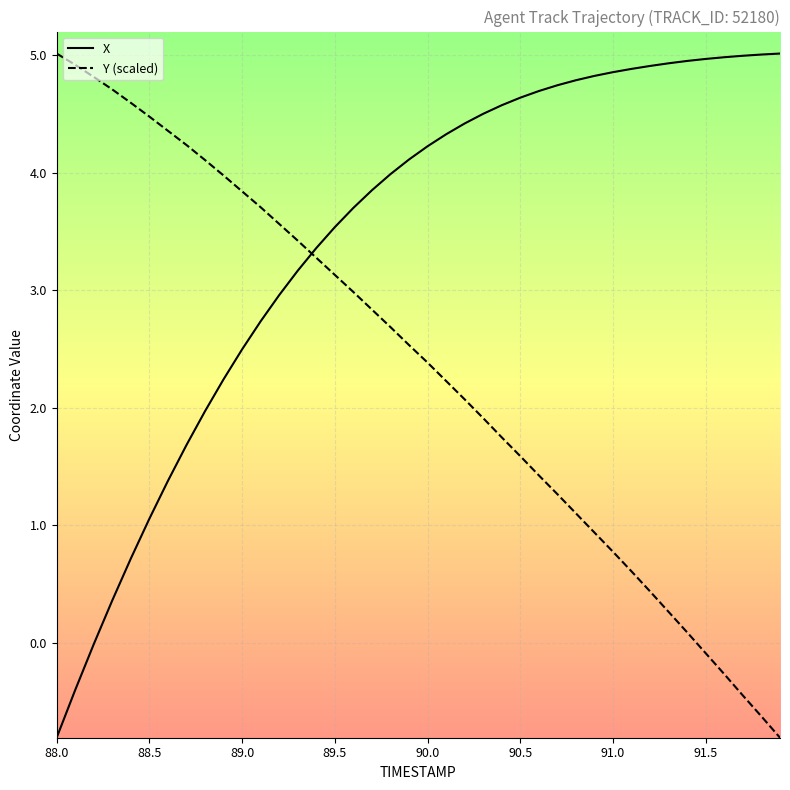

Which series has the largest total across all categories?

X